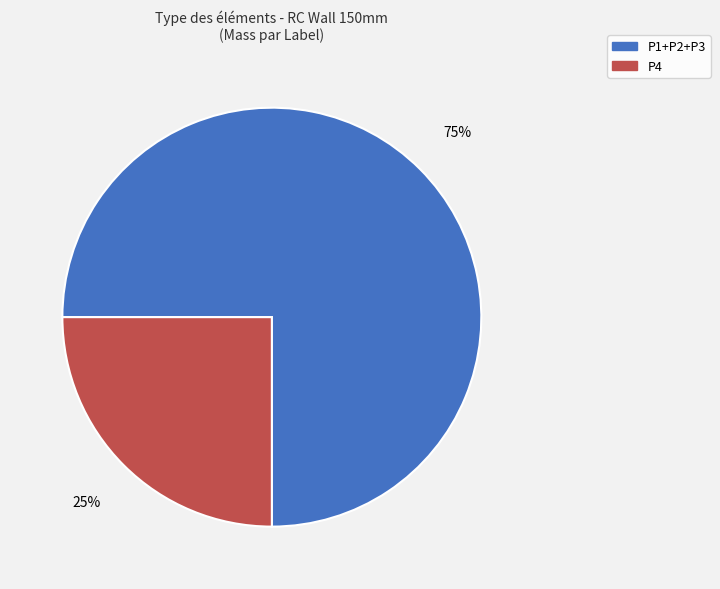

Does any single category account for the majority?

Yes